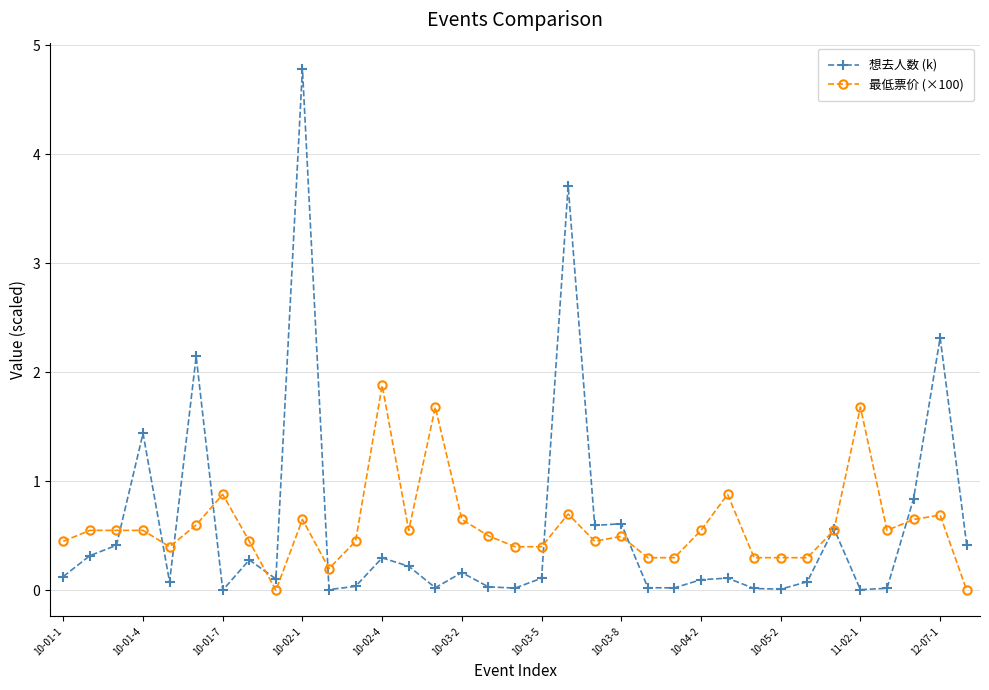

Which series has the widest spread of values?

想去人数 (k)